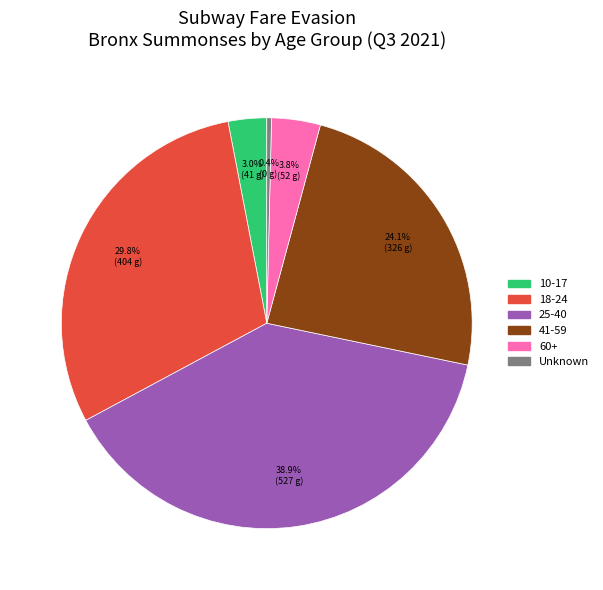

Which category has the biggest portion of the pie?

25-40